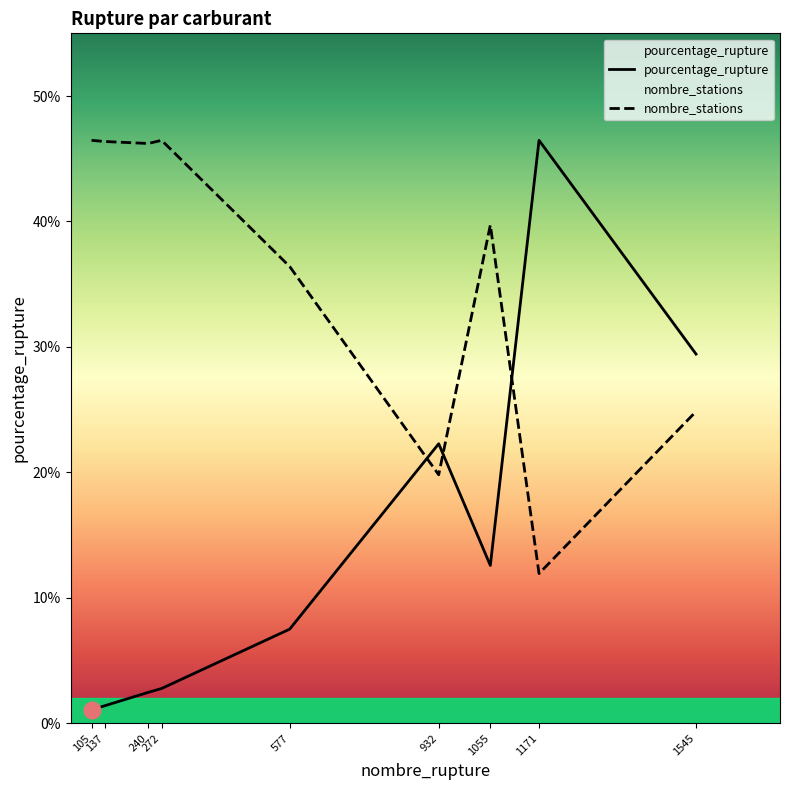

Reading right to left, extract all data points from this chart.

pourcentage_rupture: 1545=29.4	1171=46.5	1055=12.6	932=22.3	577=7.5	272=2.8	240=2.5	137=1.4	105=1.1
nombre_stations: 1545=24.9	1171=11.9	1055=39.7	932=19.8	577=36.4	272=46.5	240=46.2	137=46.4	105=46.5